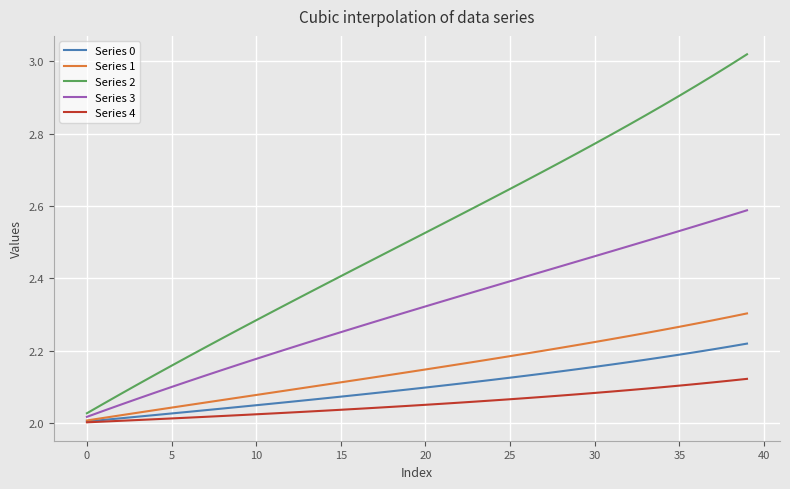

Rank the series by their maximum value, from lowest to highest.

Series 4, Series 0, Series 1, Series 3, Series 2